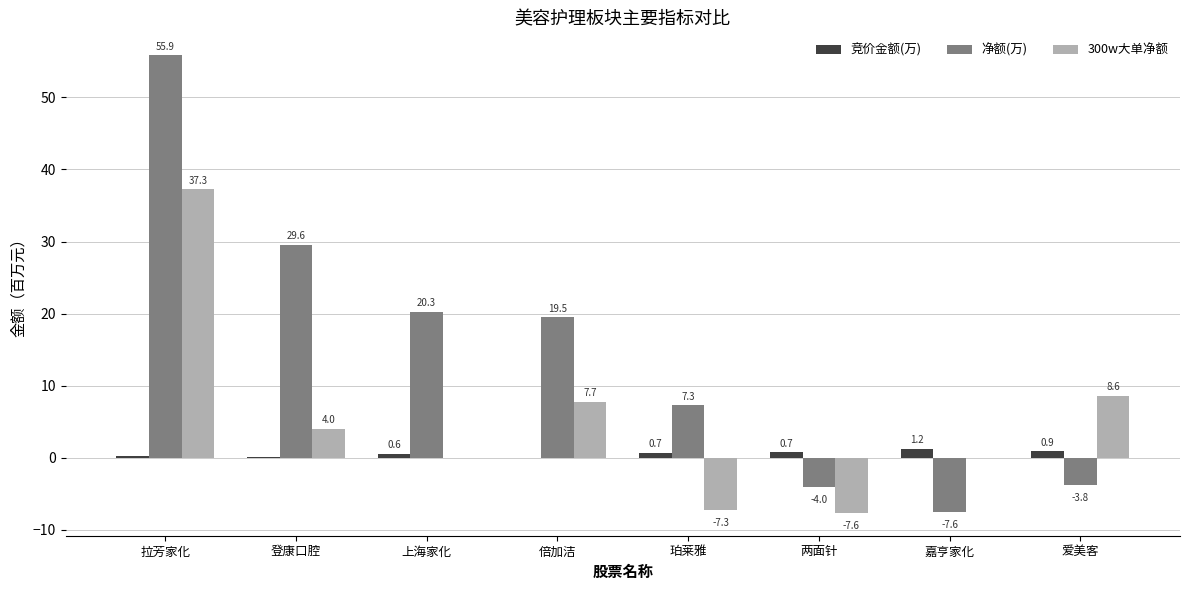

What is the sum of all 竞价金额(万) values?

4.5